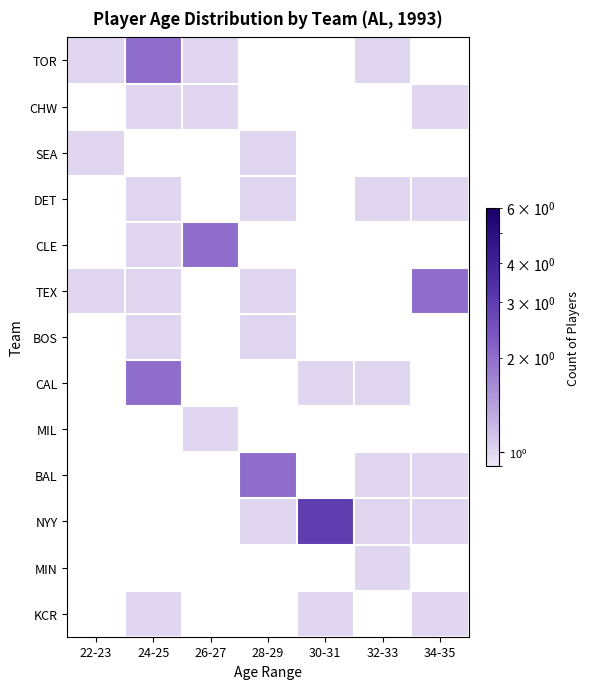

Between 22-23 and 30-31, which is larger?

30-31